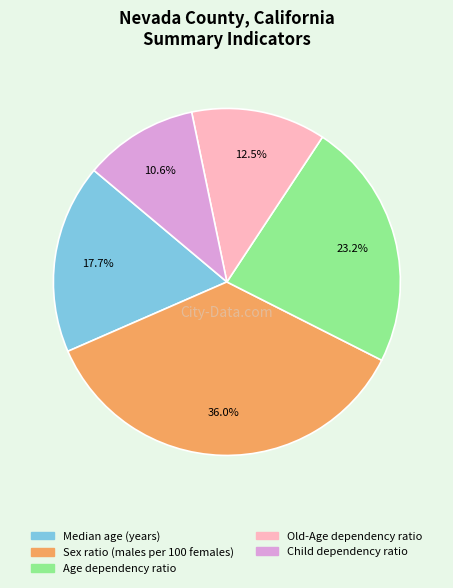

Which has a higher value, Old-Age dependency ratio or Child dependency ratio?

Old-Age dependency ratio